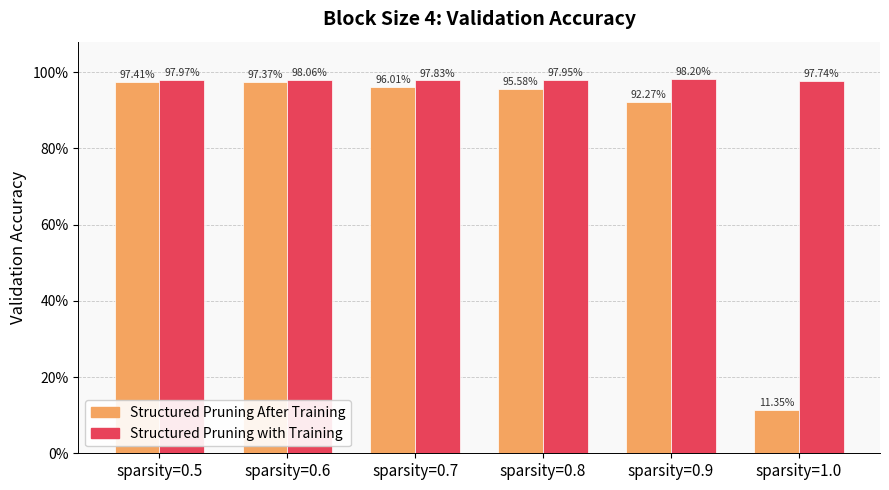

Rank the categories by Structured Pruning with Training value from lowest to highest.

sparsity=1.0, sparsity=0.7, sparsity=0.8, sparsity=0.5, sparsity=0.6, sparsity=0.9